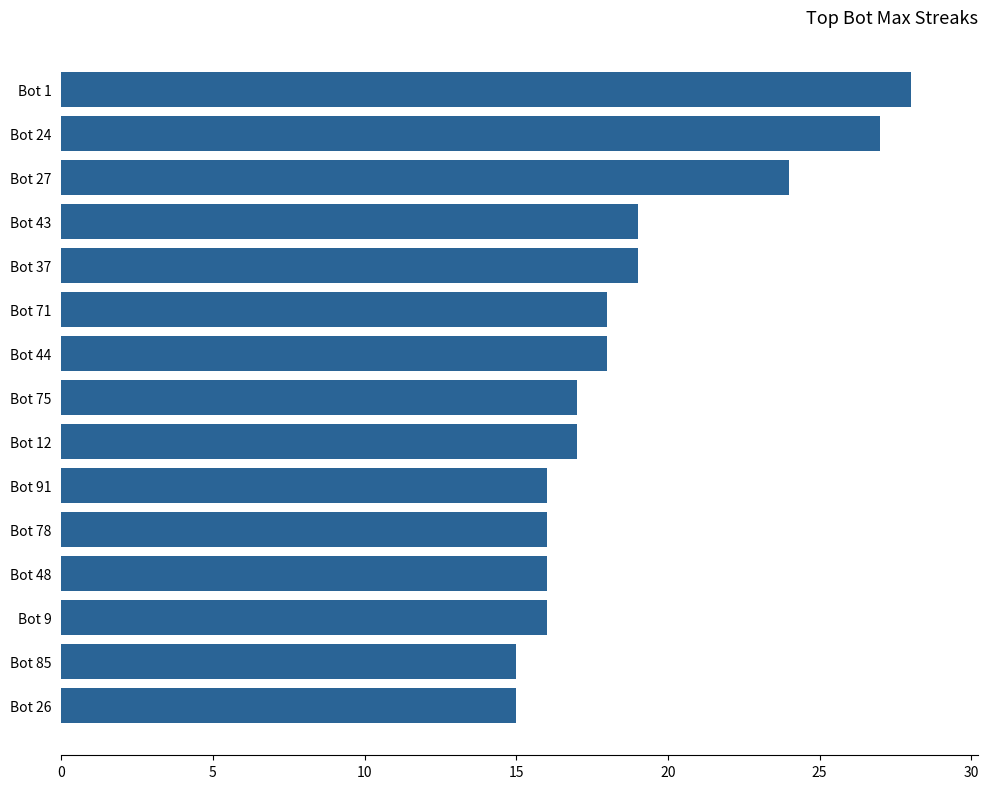

Reading top to bottom, extract all data points from this chart.

Bot 1=28	Bot 24=27	Bot 27=24	Bot 43=19	Bot 37=19	Bot 71=18	Bot 44=18	Bot 75=17	Bot 12=17	Bot 91=16	Bot 78=16	Bot 48=16	Bot 9=16	Bot 85=15	Bot 26=15